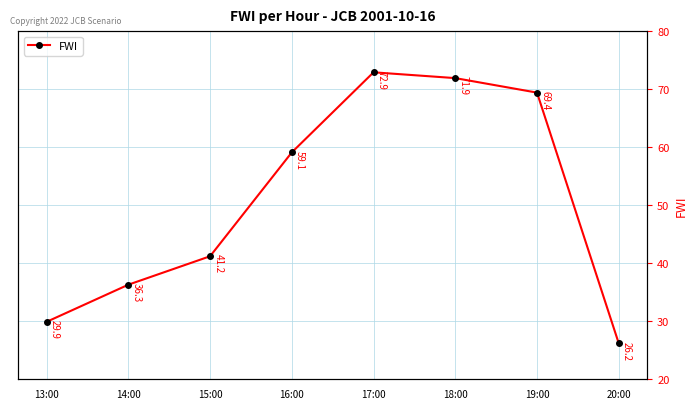

Rank the categories by value from lowest to highest.

20:00, 13:00, 14:00, 15:00, 16:00, 19:00, 18:00, 17:00